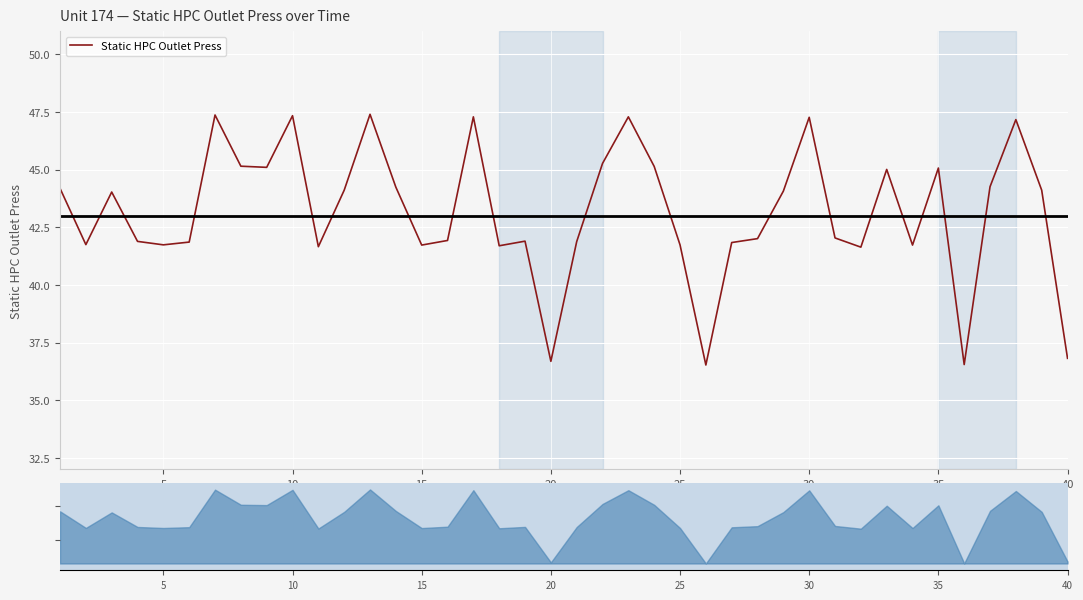

What is the maximum value for Static HPC Outlet Press?

47.4